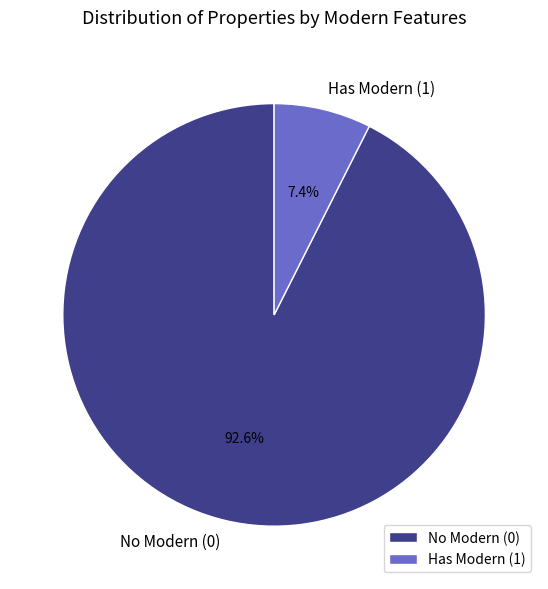

To the nearest percent, what is the difference between the Has Modern and No Modern slice percentages?

85%